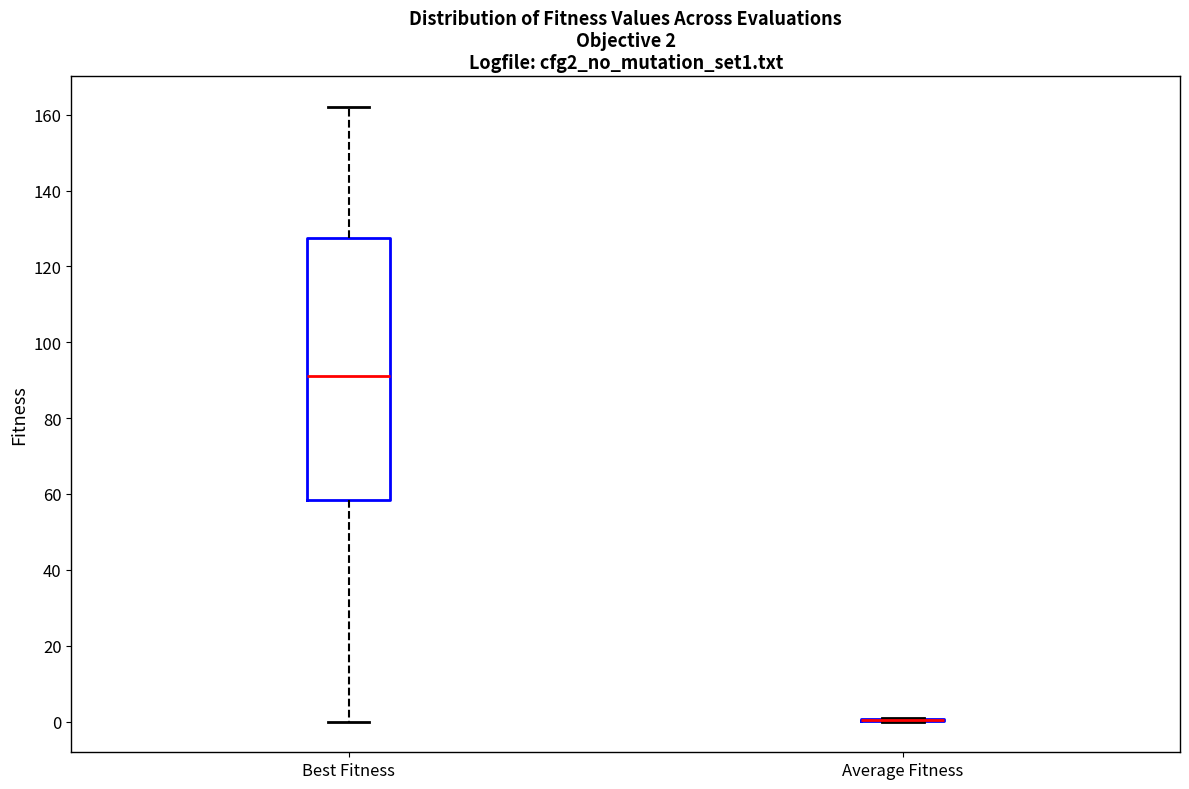

Comparing the boxes themselves (not the whiskers), which one is the tallest?

Best Fitness